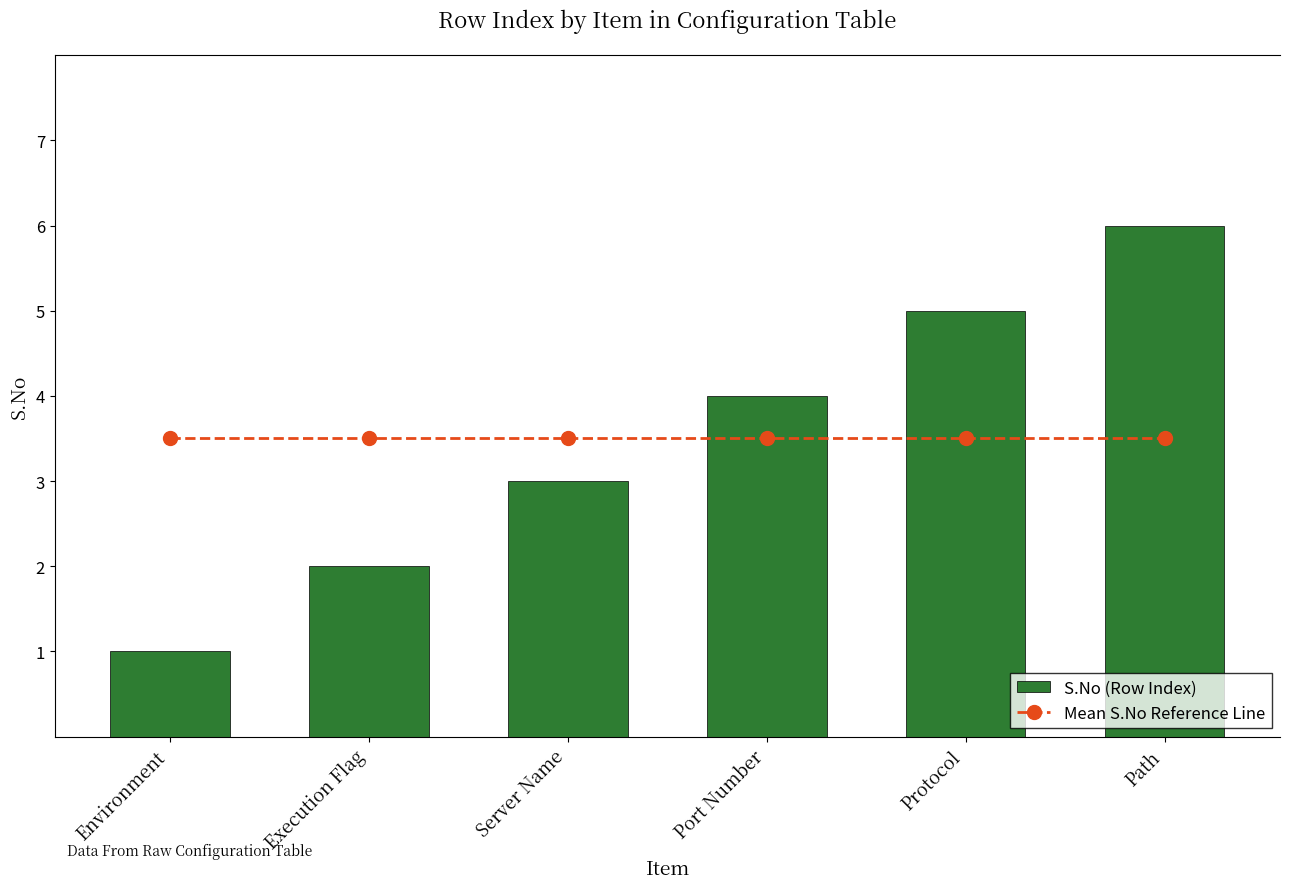

Which has a higher value, Protocol or Port Number?

Protocol